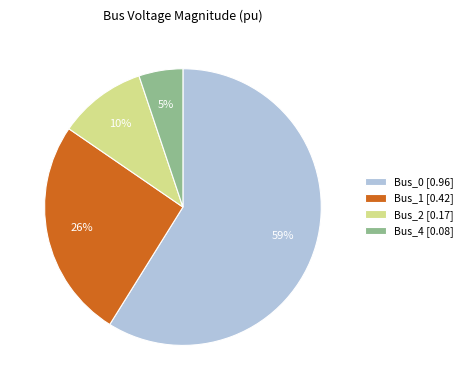

How many slices are in this pie chart?

4